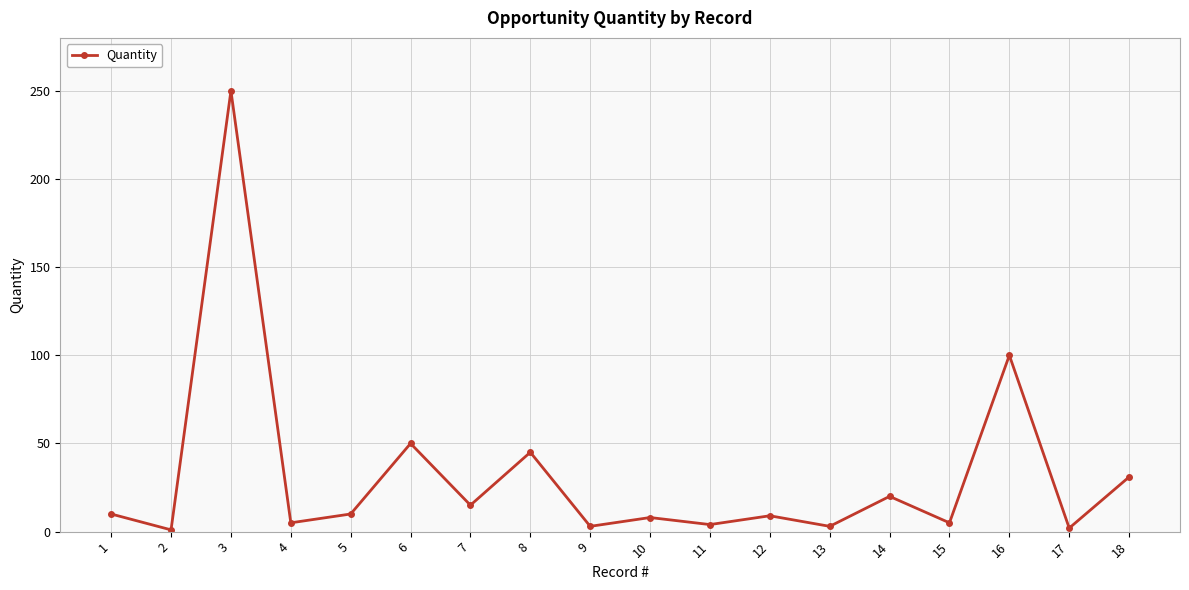

What is the difference between the maximum and second lowest values?

248